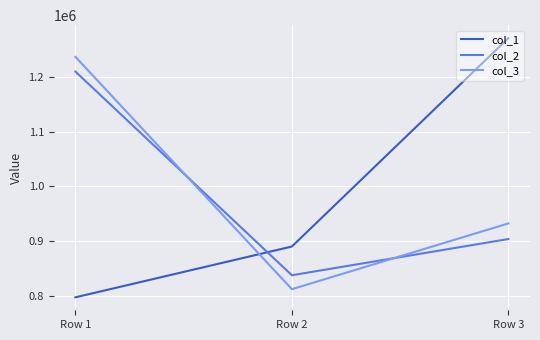

The col_1 series shows 890073.3 at Row 2. True or false?

True